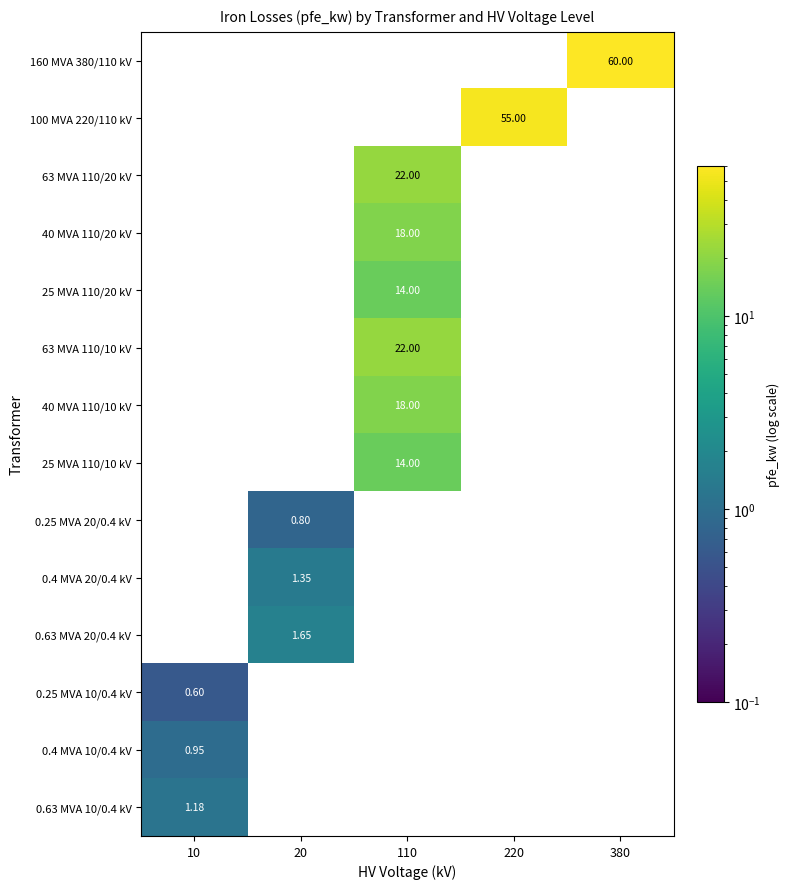

Is the value of 0.25 MVA 20/0.4 kV at 20 greater than the value of 40 MVA 110/10 kV at 10?

Yes